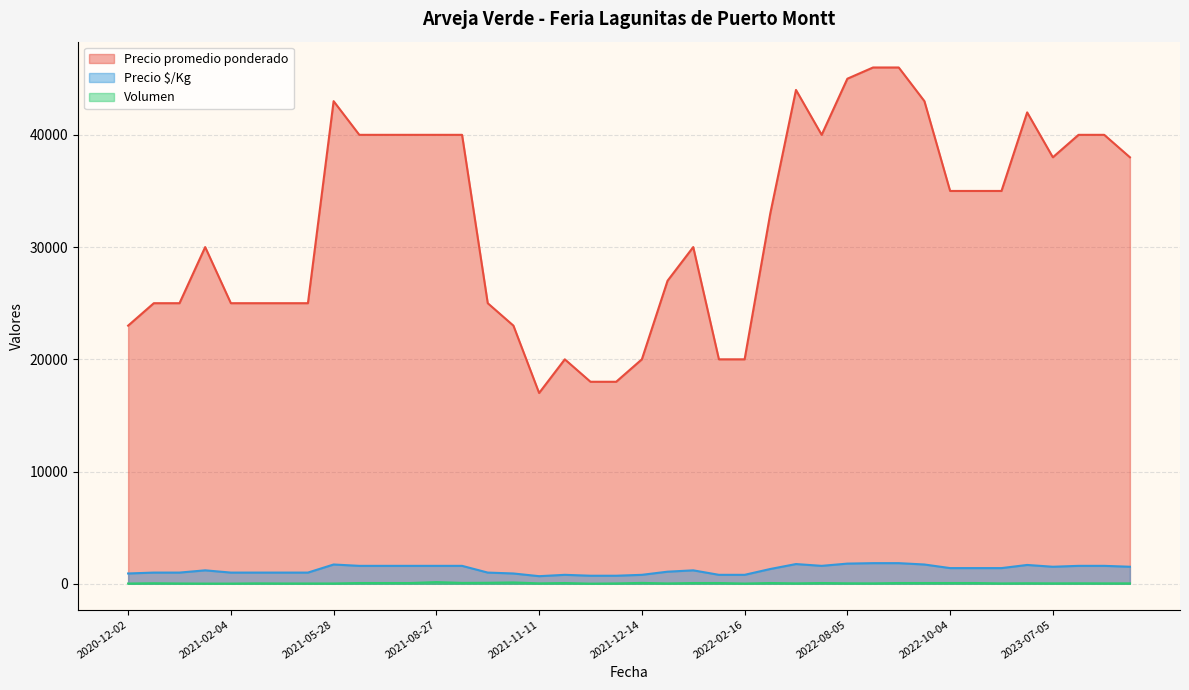

What is the maximum value for Volumen?

150